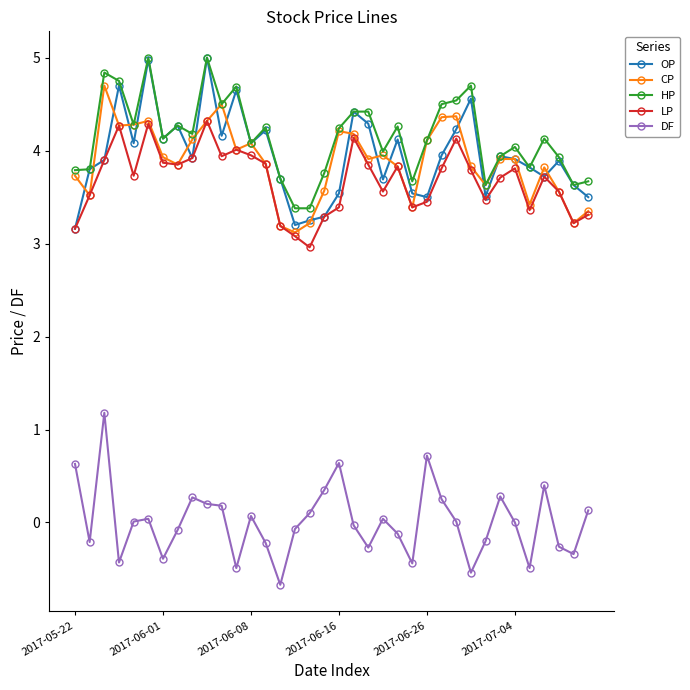

True or false: CP and DF intersect in this chart.

False